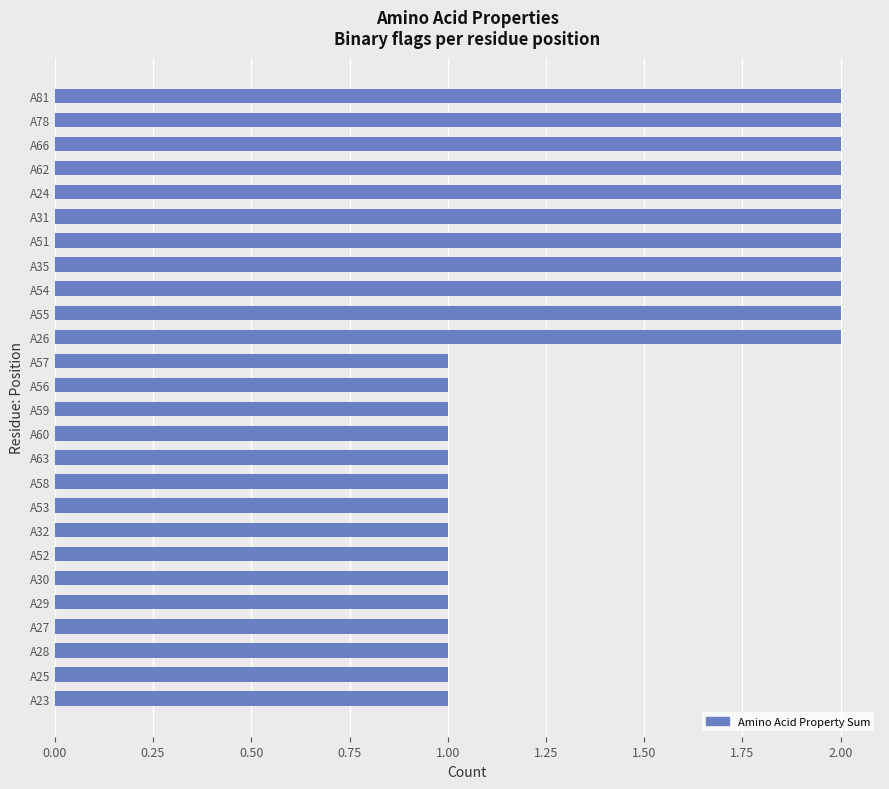

Reading bottom to top, extract all data points from this chart.

A23=1	A25=1	A28=1	A27=1	A29=1	A30=1	A52=1	A32=1	A53=1	A58=1	A63=1	A60=1	A59=1	A56=1	A57=1	A26=2	A55=2	A54=2	A35=2	A51=2	A31=2	A24=2	A62=2	A66=2	A78=2	A81=2